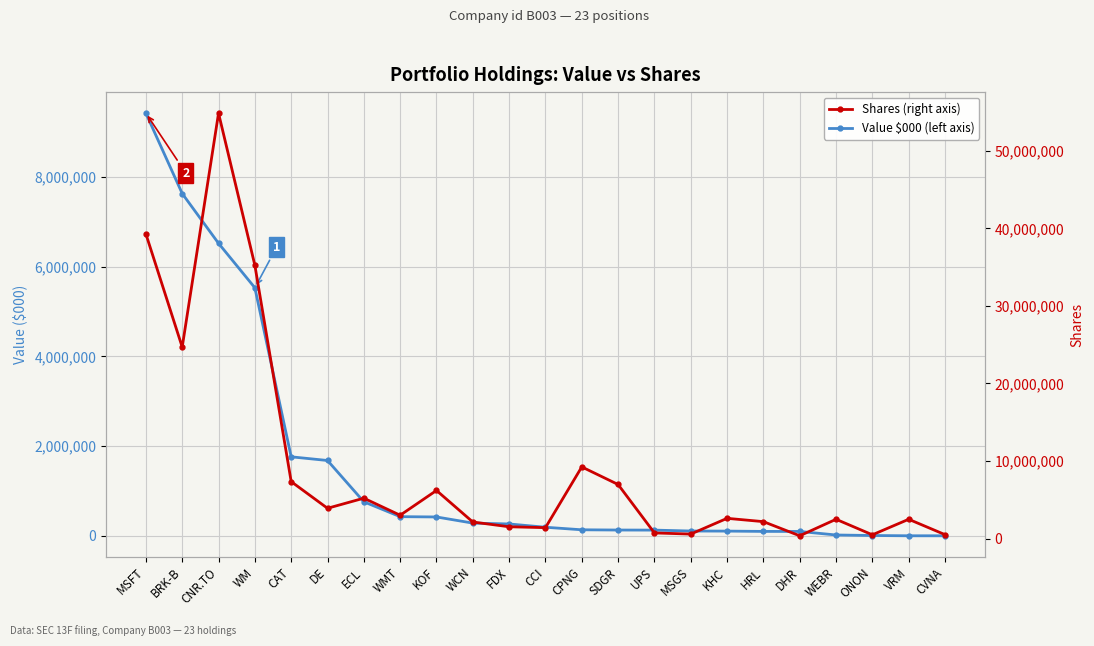

Between ONON and VRM, which is larger?

ONON